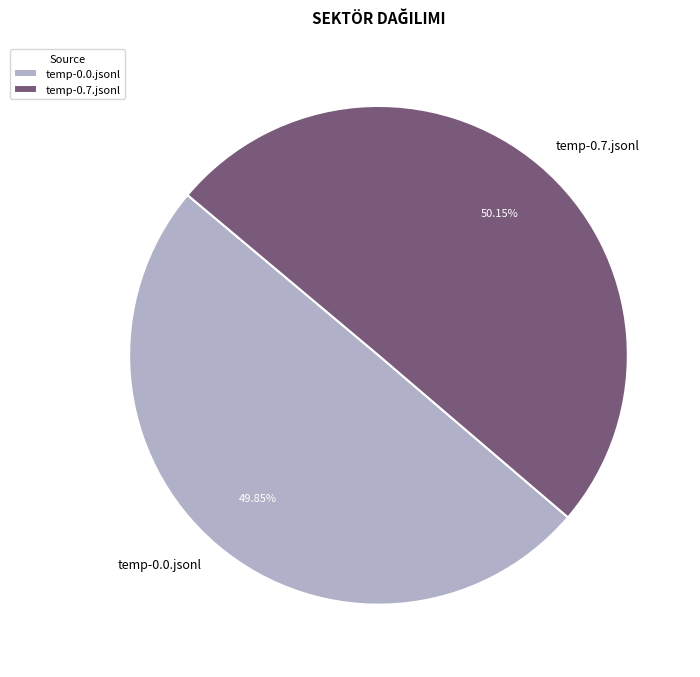

How many segments does this pie chart have?

2